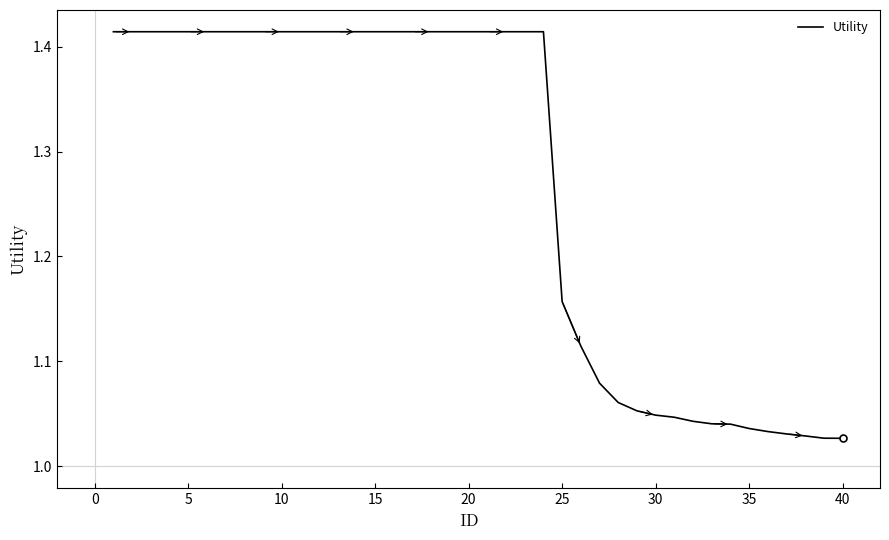

What is the difference between the maximum and minimum values?

0.4